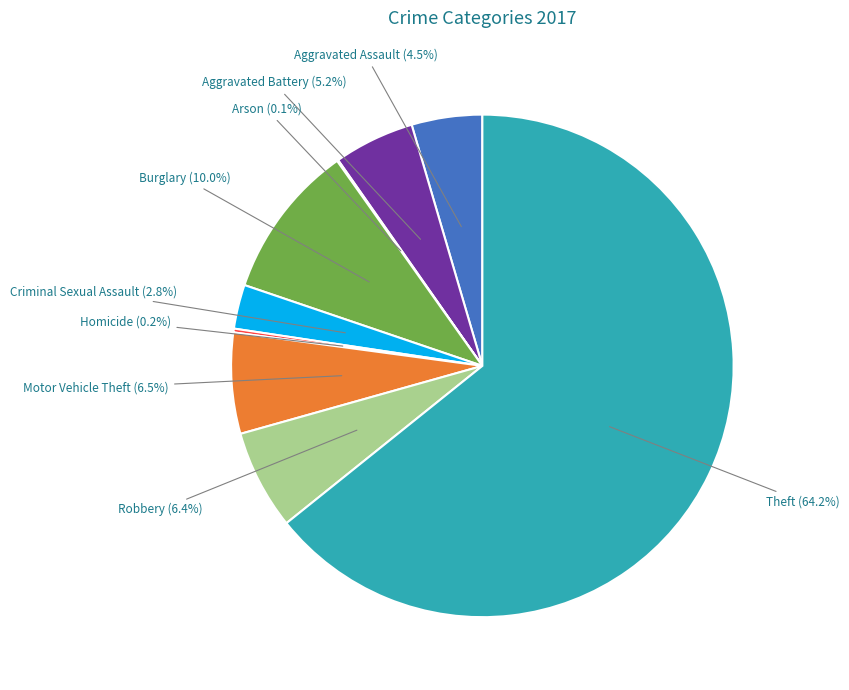

The Motor Vehicle Theft slice represents 6% of the pie. True or false?

True